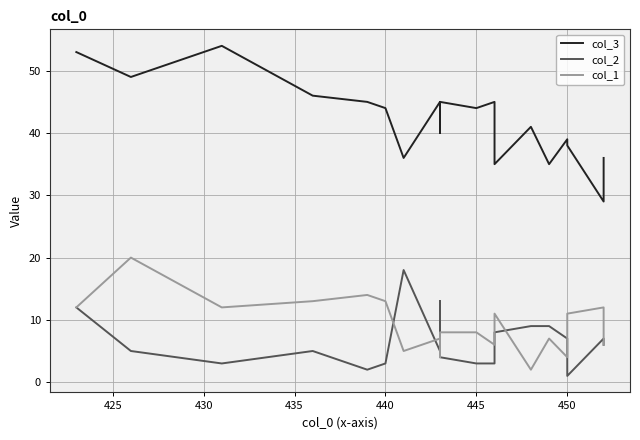

Reading left to right, list all the values displayed in this chart.

col_3: 53	49	54	46	45	44	36	45	40	45	44	45	35	41	35	39	38	29	36
col_2: 12	5	3	5	2	3	18	5	13	4	3	3	8	9	9	7	1	7	6
col_1: 12	20	12	13	14	13	5	7	4	8	8	6	11	2	7	4	11	12	6